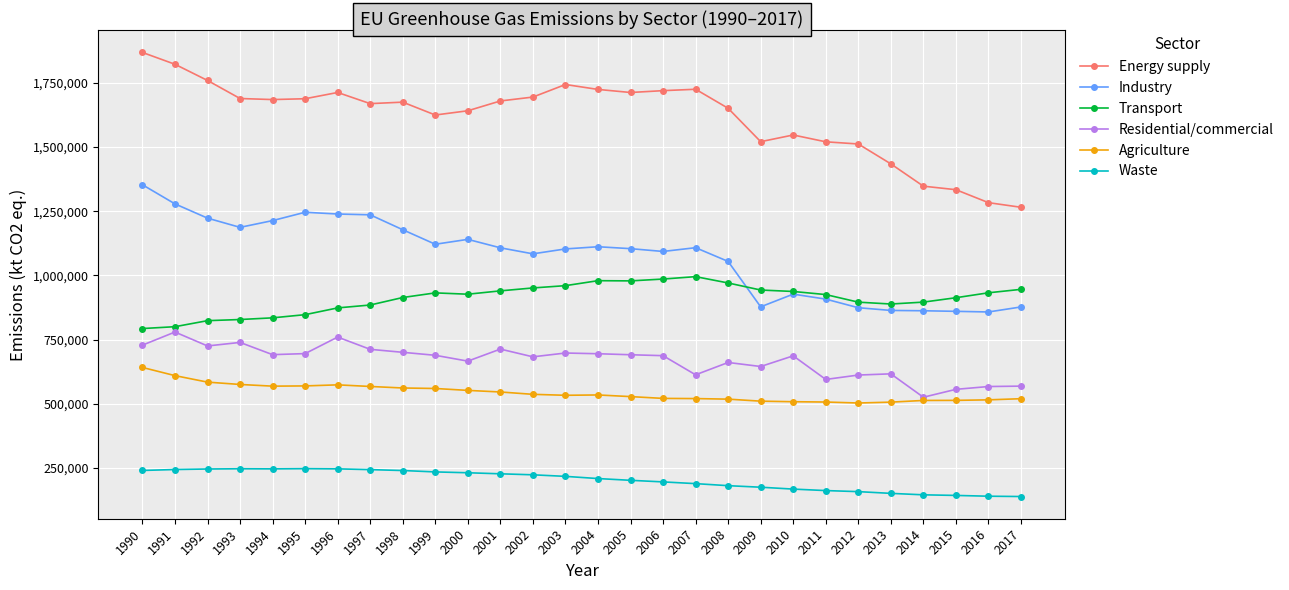

True or false: Industry and Energy supply intersect in this chart.

False